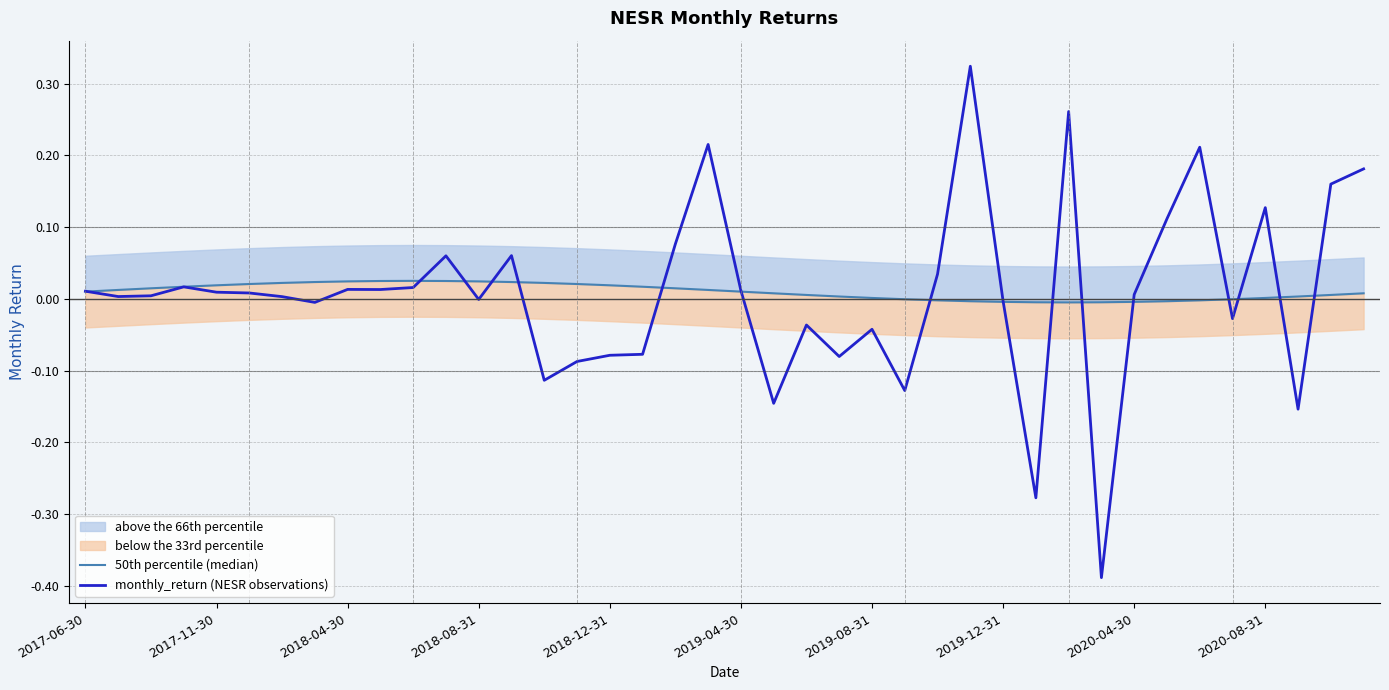

List the labels in order of monthly_return (NESR observations) value, largest first.

27, 30, 19, 34, 39, 38, 36, 33, 18, 13, 11, 26, 2018-08-31, 10, 2020-04-30, 2020-08-31, 20, 2017-06-30, 2018-12-31, 2019-04-30, 32, 2018-04-30, 2017-11-30, 2019-08-31, 12, 28, 2019-12-31, 35, 22, 24, 17, 16, 23, 15, 14, 25, 21, 37, 29, 31